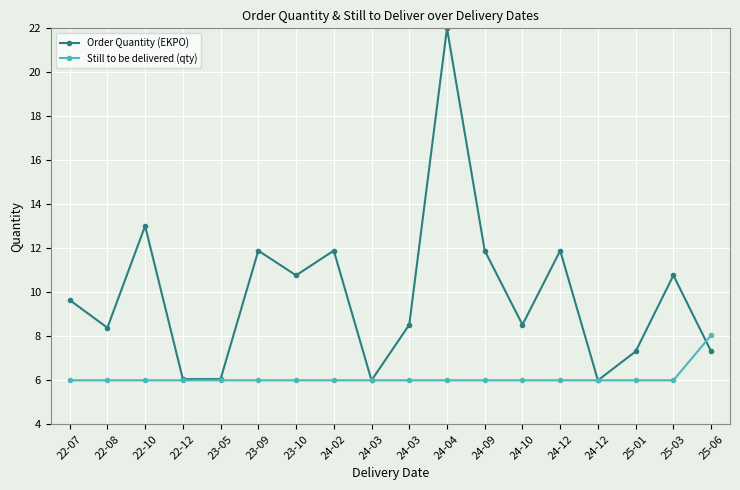

Which series has the largest total across all categories?

Order Quantity (EKPO)